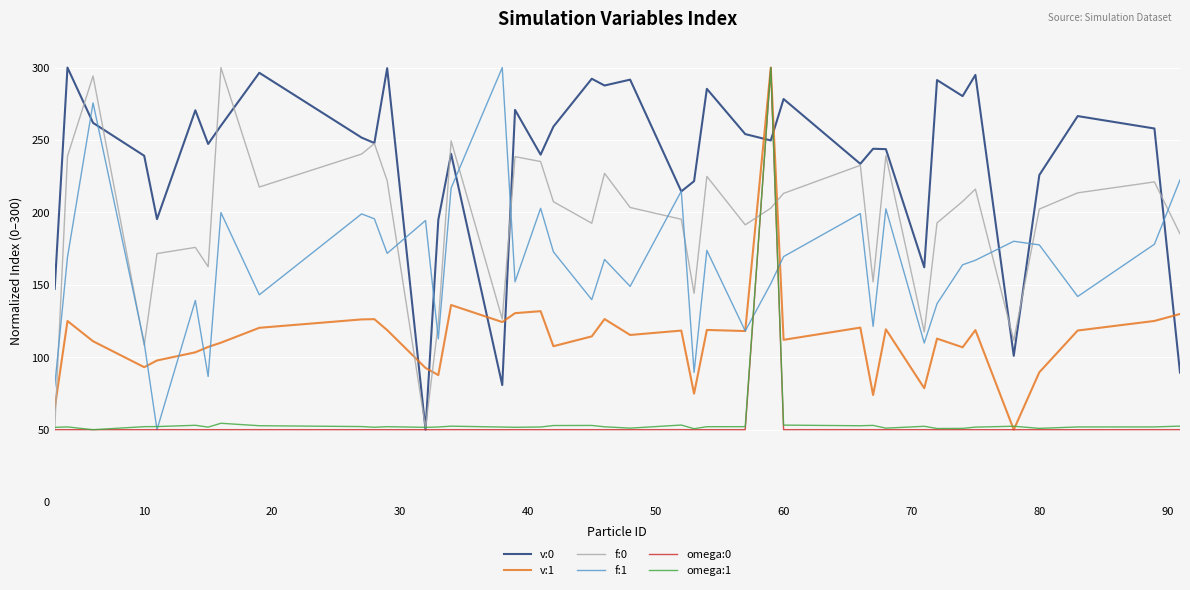

What is the maximum value shown in the chart?

300.0